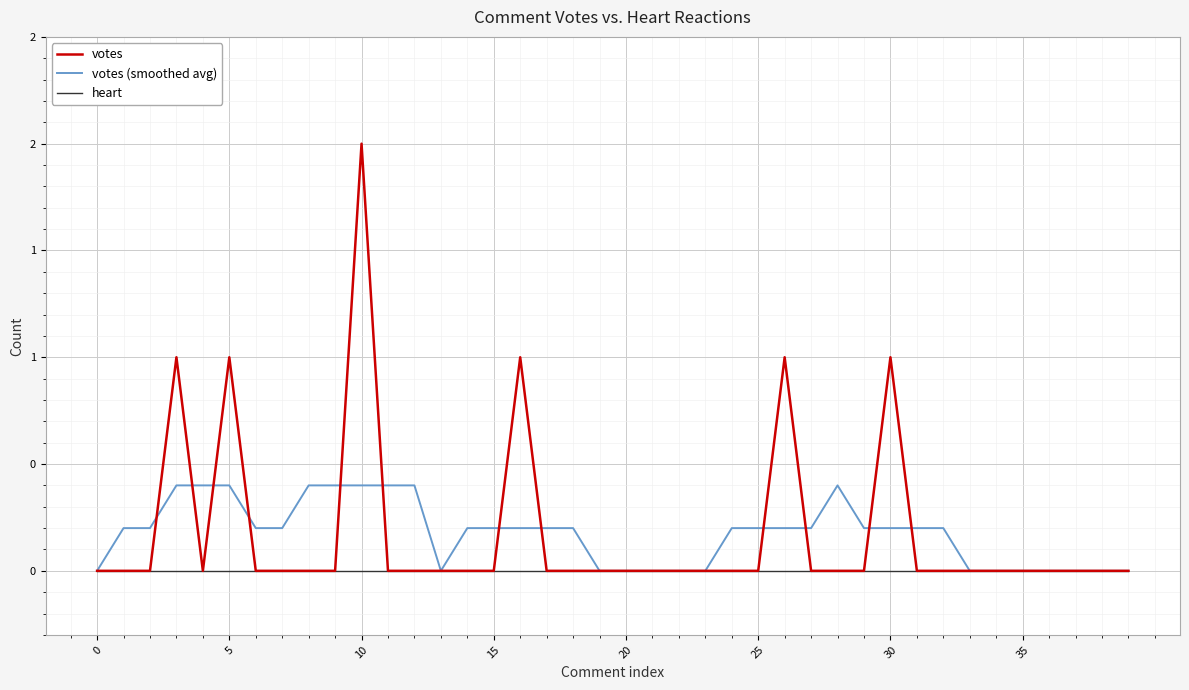

True or false: votes (smoothed avg) and heart cross at least once.

False